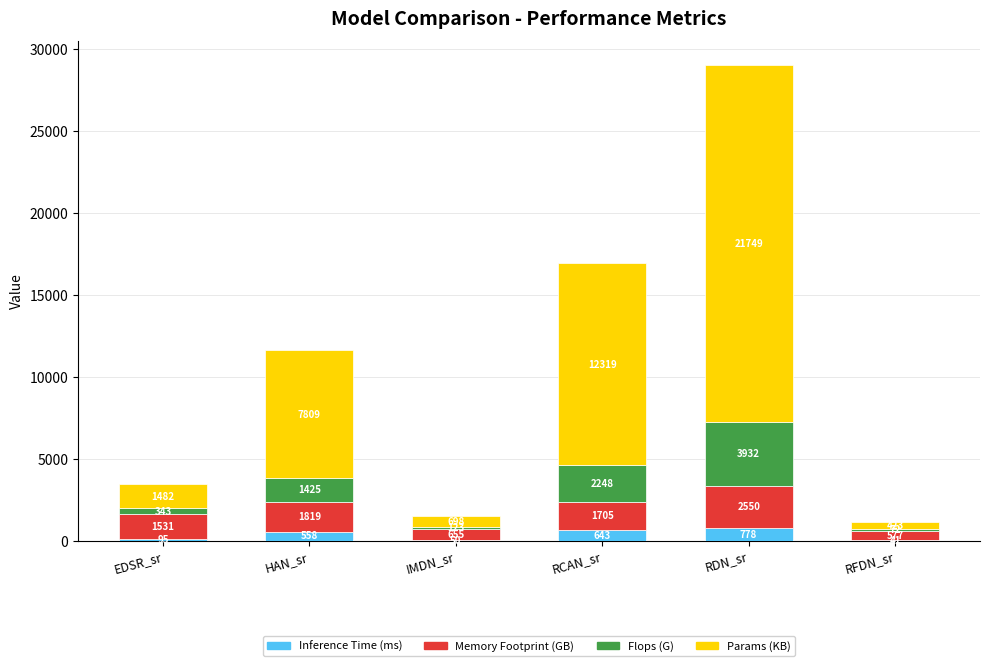

At which category is the sum across all series the highest?

RDN_sr